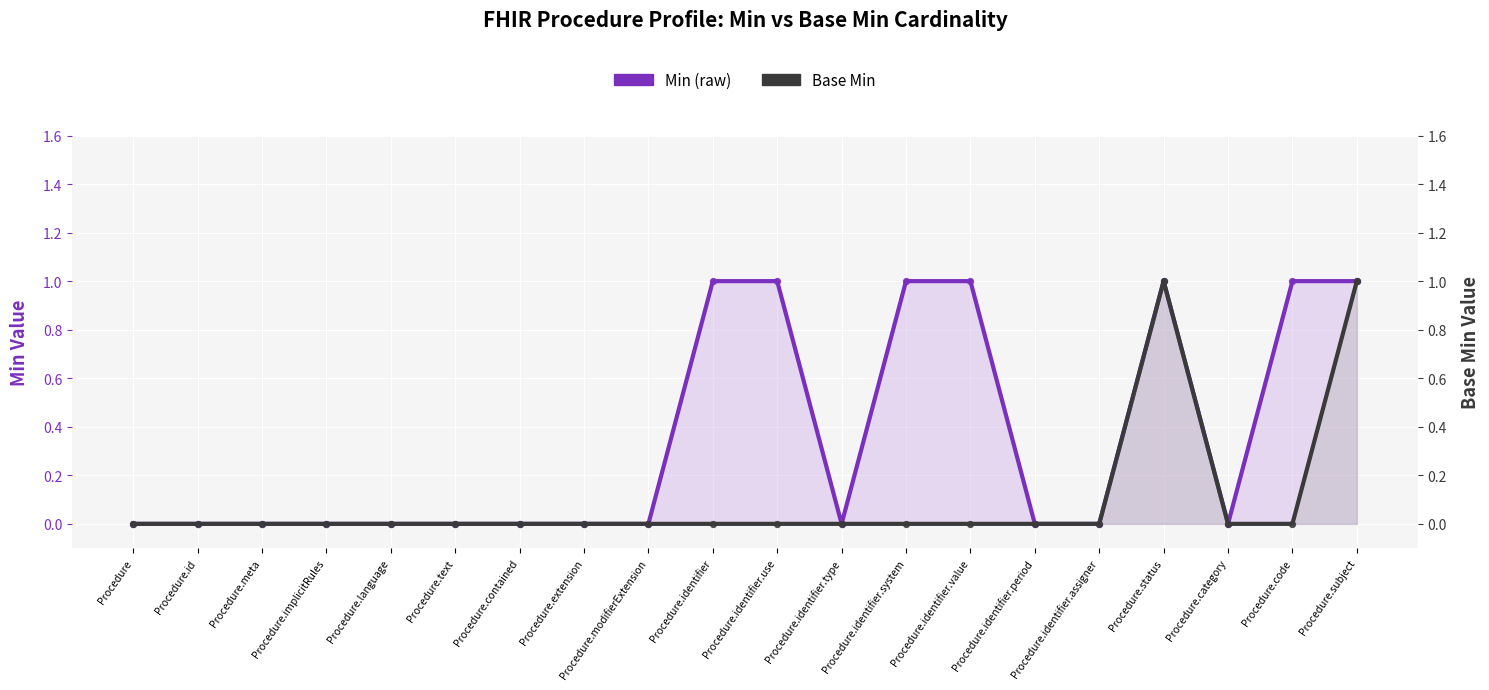

At which category is the sum across all series the highest?

Procedure.status